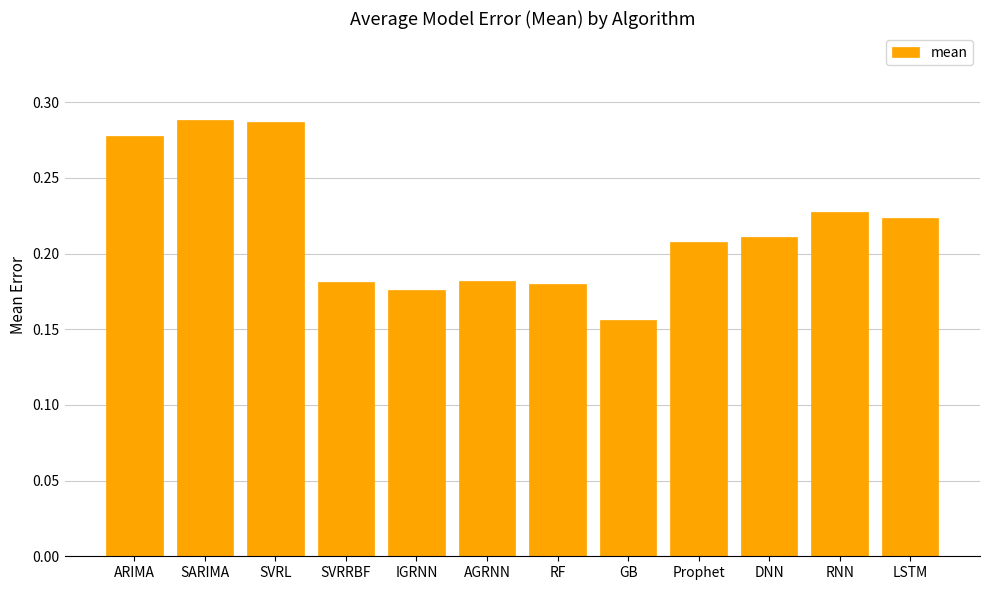

At which category does the chart reach its minimum across all series?

GB